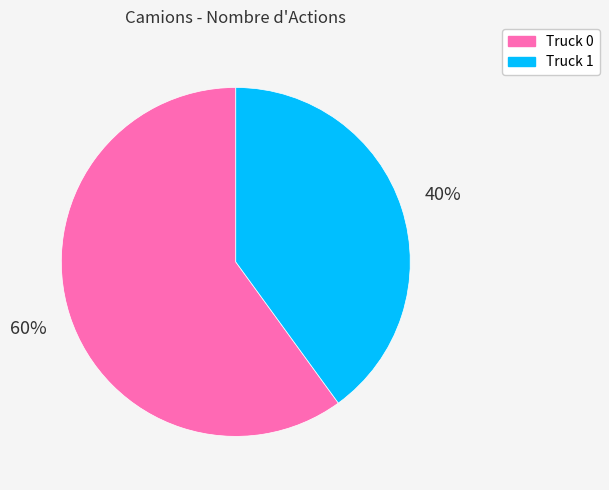

How many slices are in this pie chart?

2